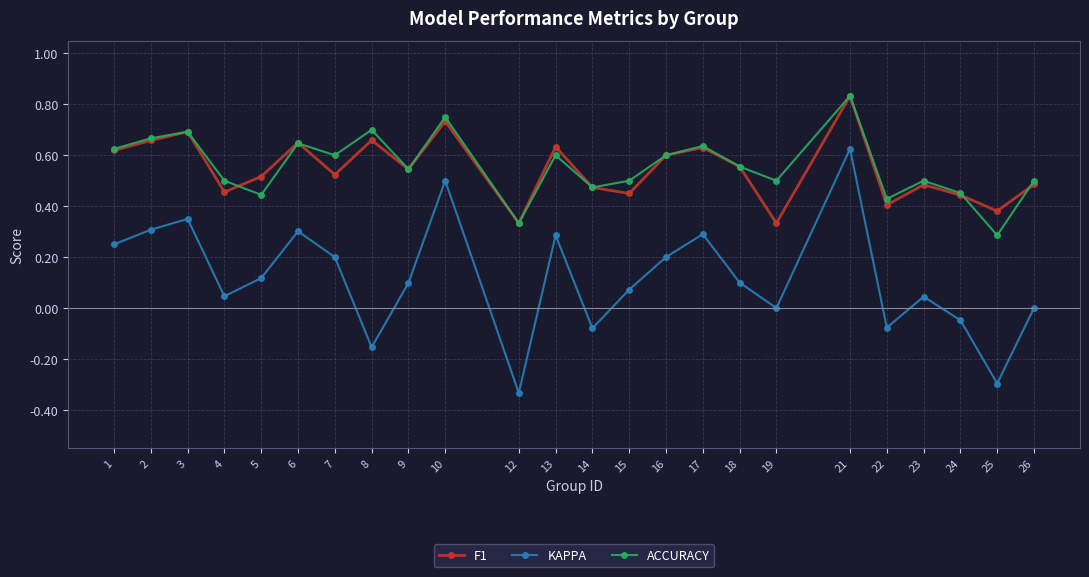

At which category is the sum across all series the highest?

21